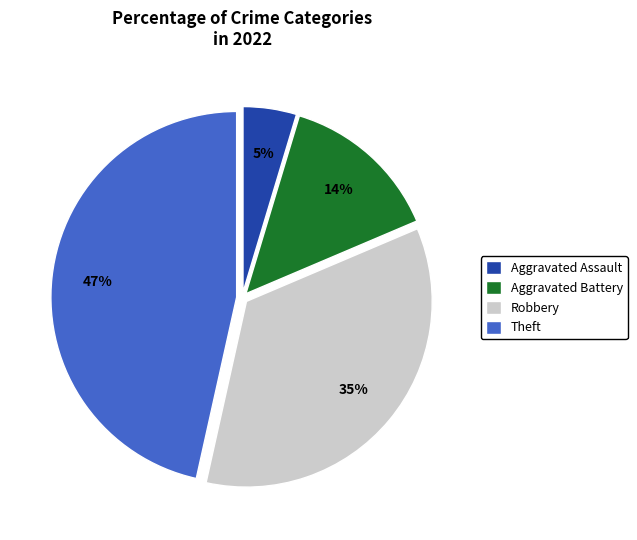

Count the number of slices in the pie.

4